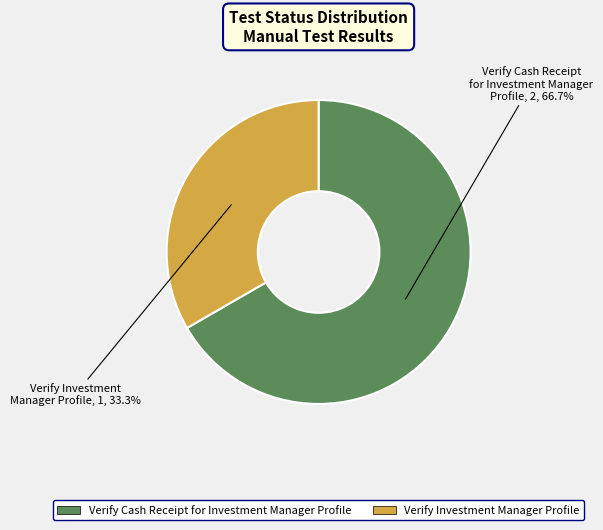

What percentage is NOT represented by Verify Investment Manager Profile?

66.7%